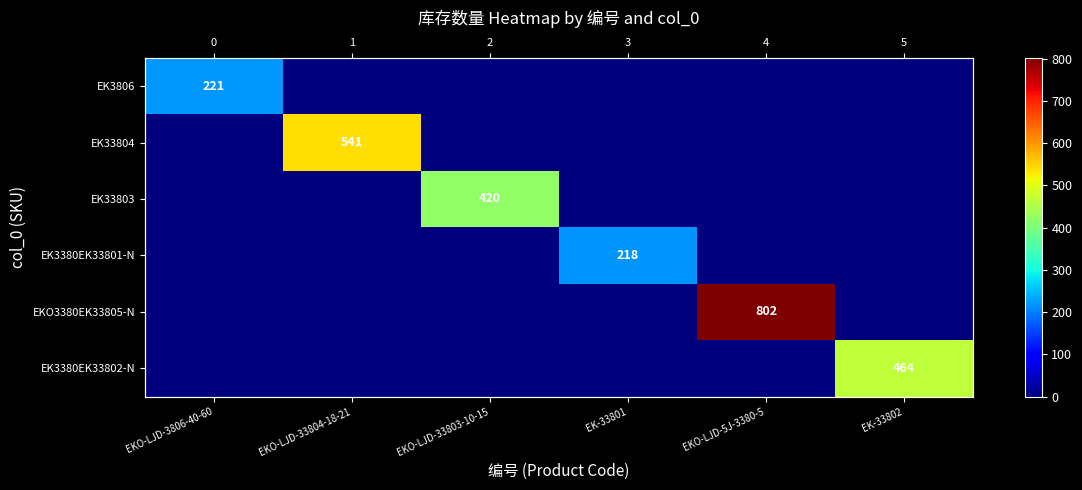

List the series in order of their peak value, highest first.

EKO3380EK33805-N, EK33804, EK3380EK33802-N, EK33803, EK3806, EK3380EK33801-N